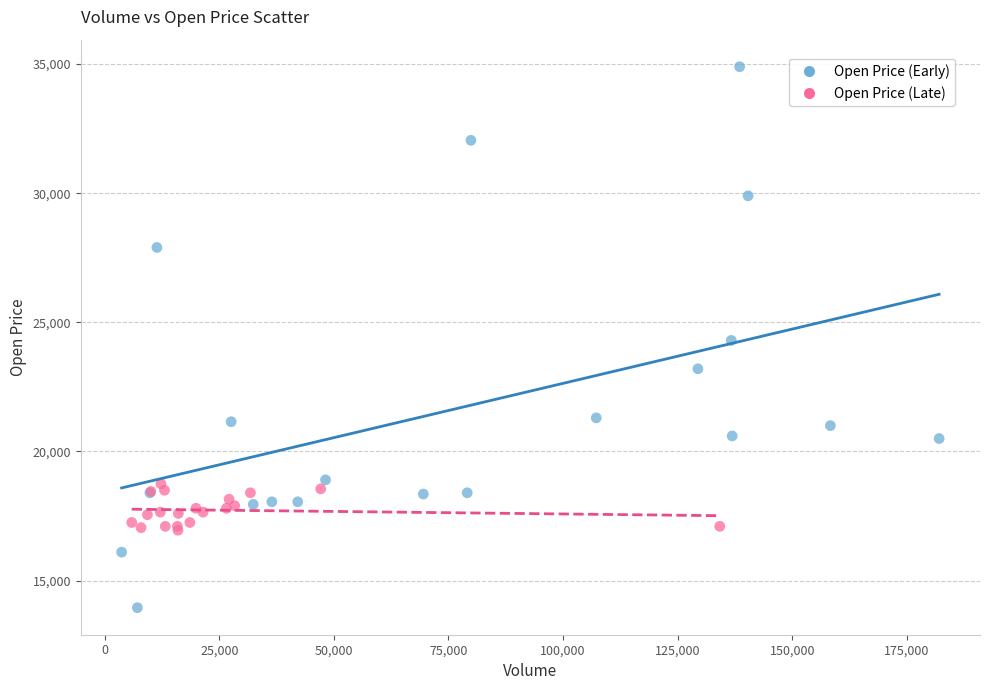

Which series contains the highest Y value?

Open Price (Early)